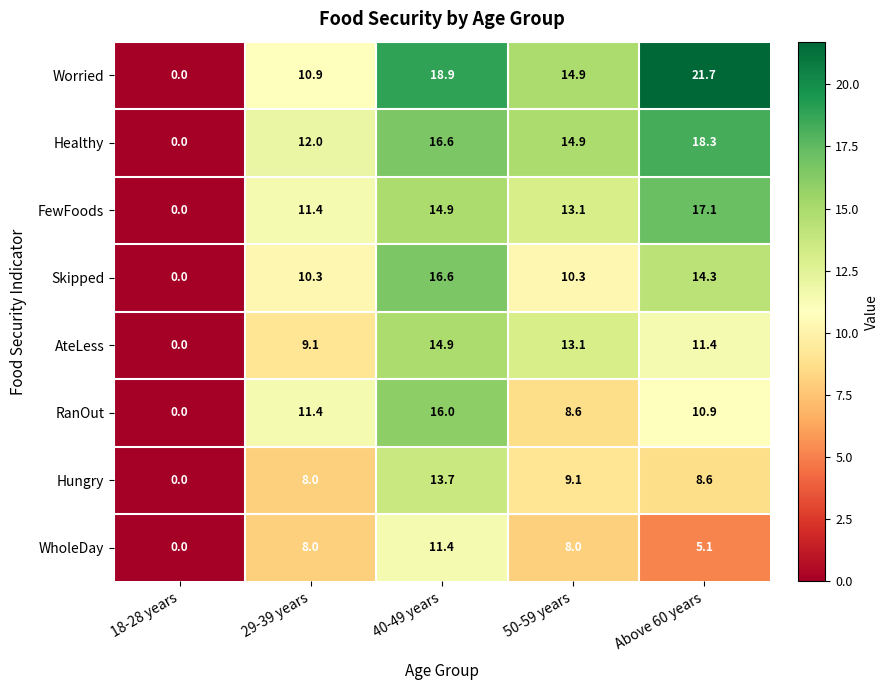

What is the difference between the highest and lowest values at 40-49 years?

7.5